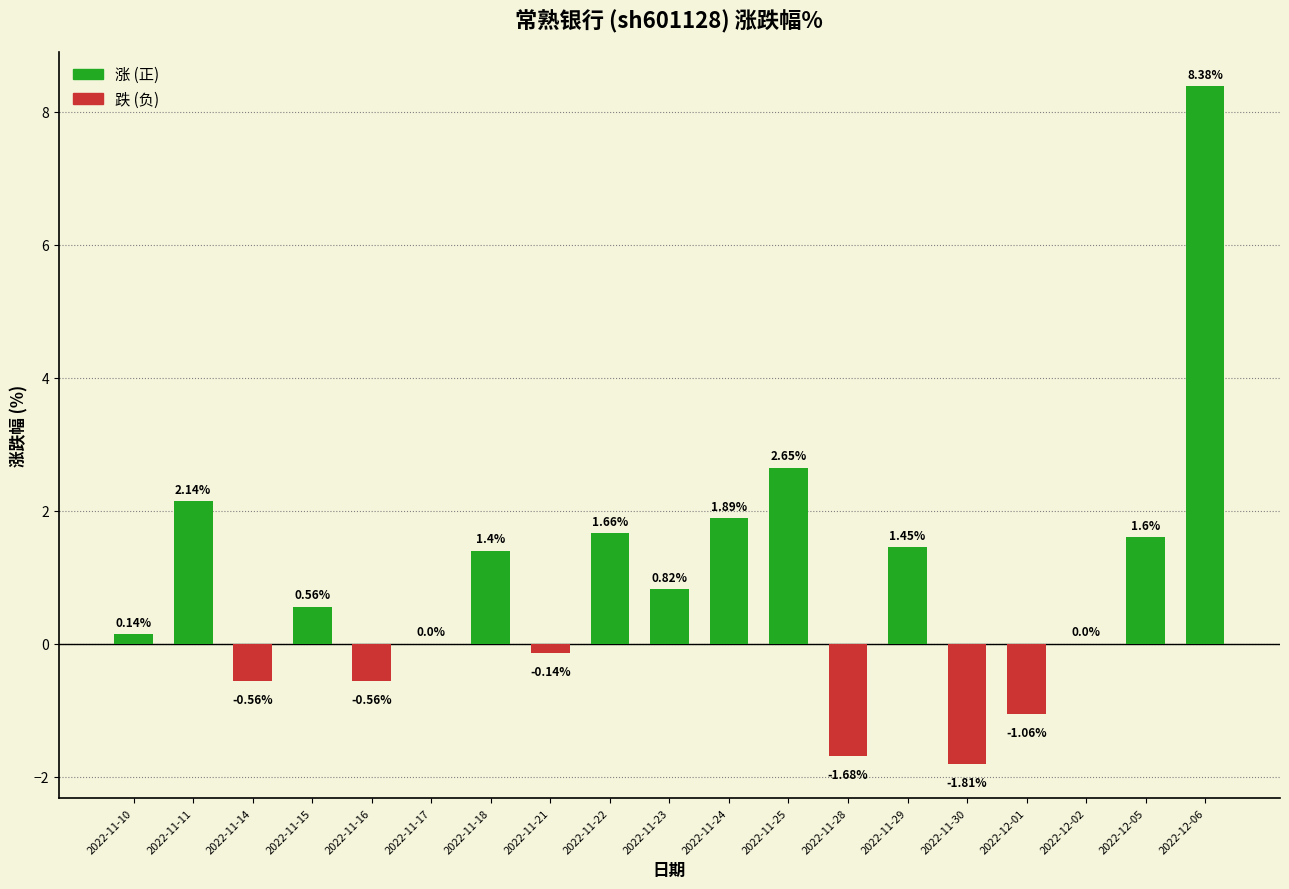

Which has a higher value, 2022-11-14 or 2022-11-24?

2022-11-24